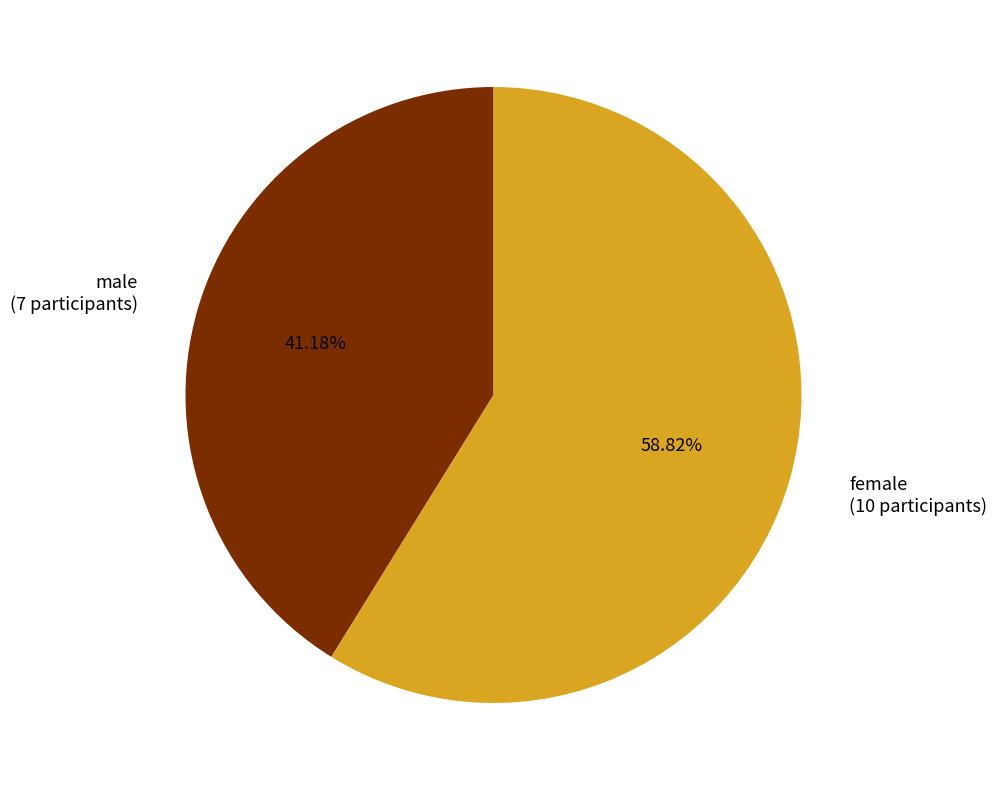

Which category accounts for the majority?

female